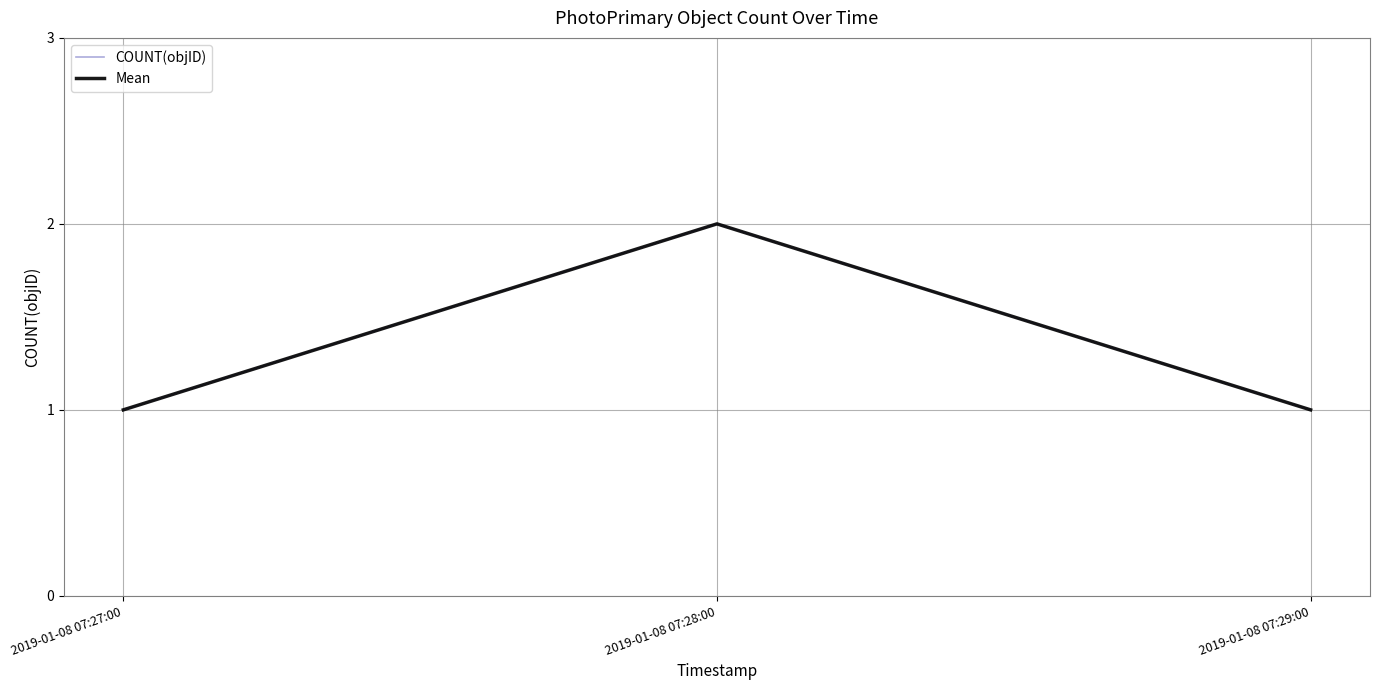

Is this an area chart (filled region under the line)?

No